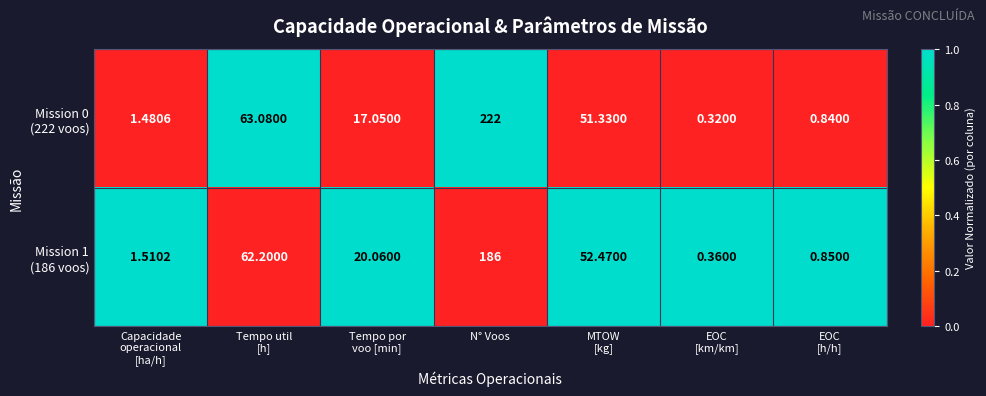

At which category is the sum across all series the highest?

N° Voos